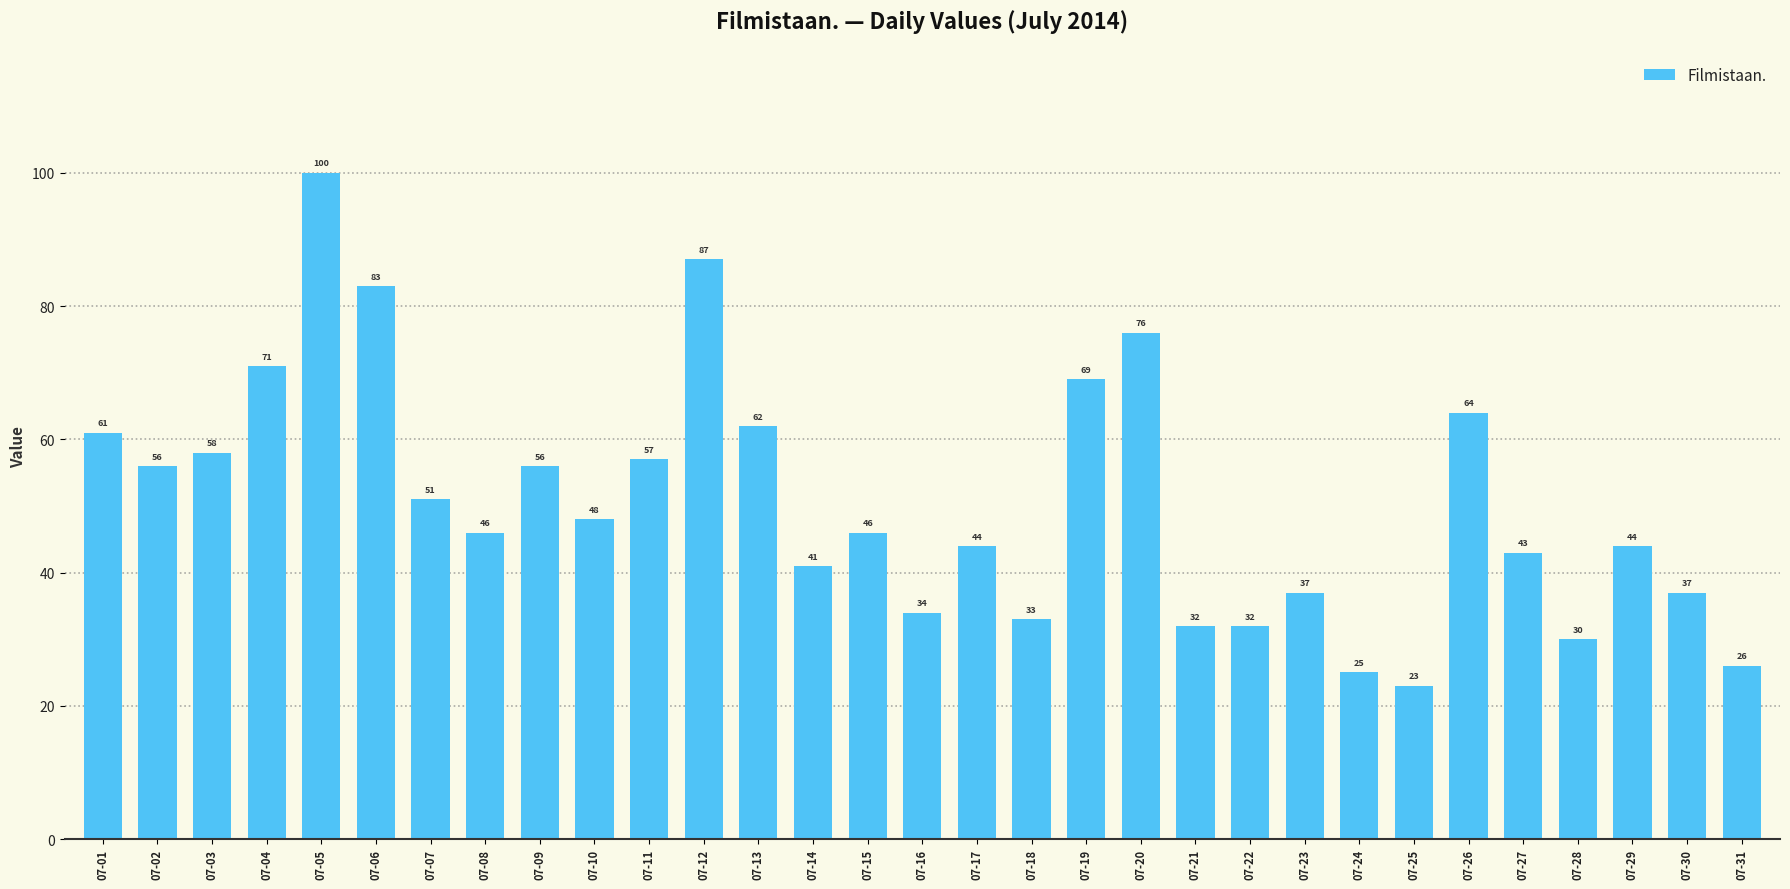

Approximately how many times larger is the value at 07-26 compared to 07-04?

0.9